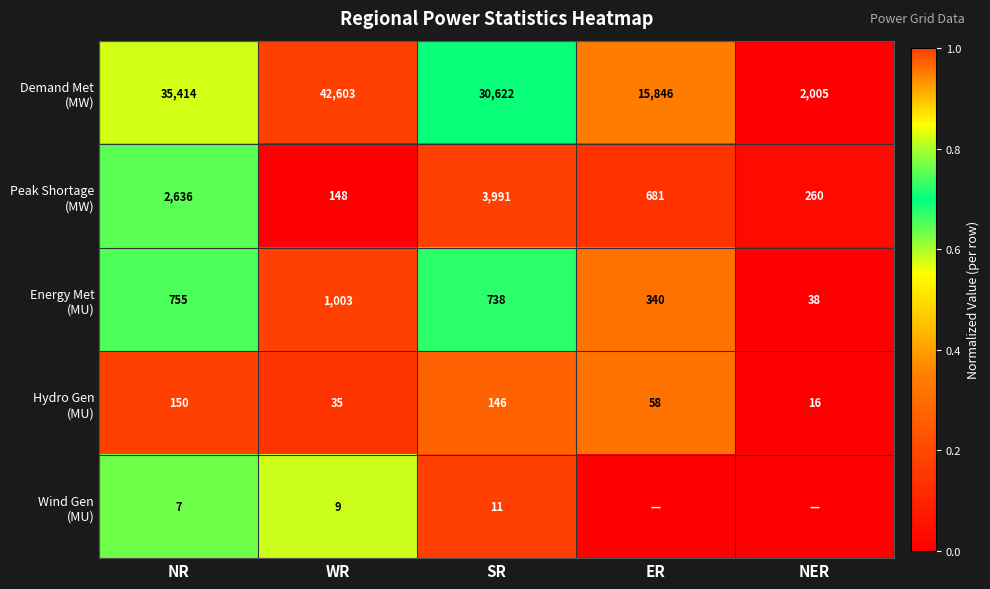

What is the total value across all series at SR?

35508